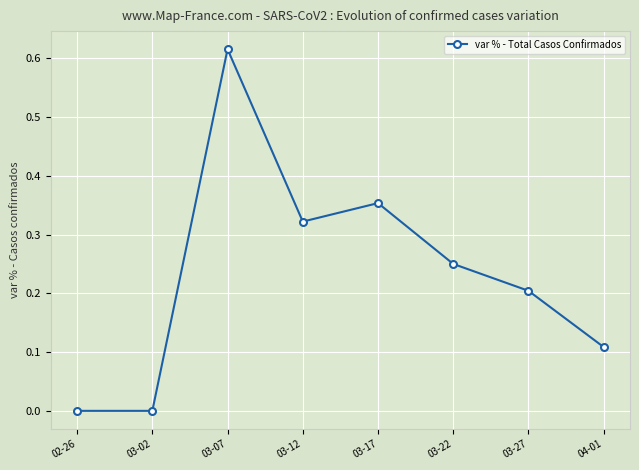

How many points are higher than both their immediate neighbors (excluding endpoints)?

2